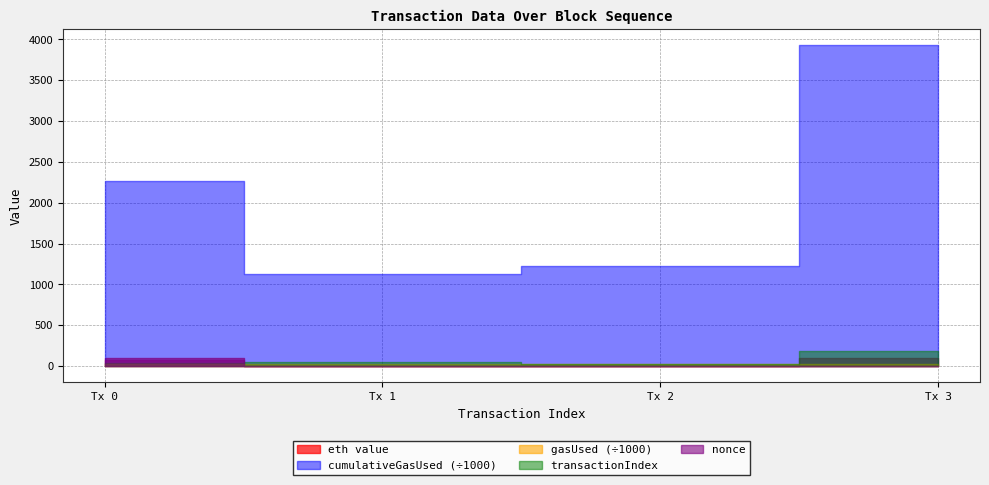

At which label is eth value closest to 50?

2